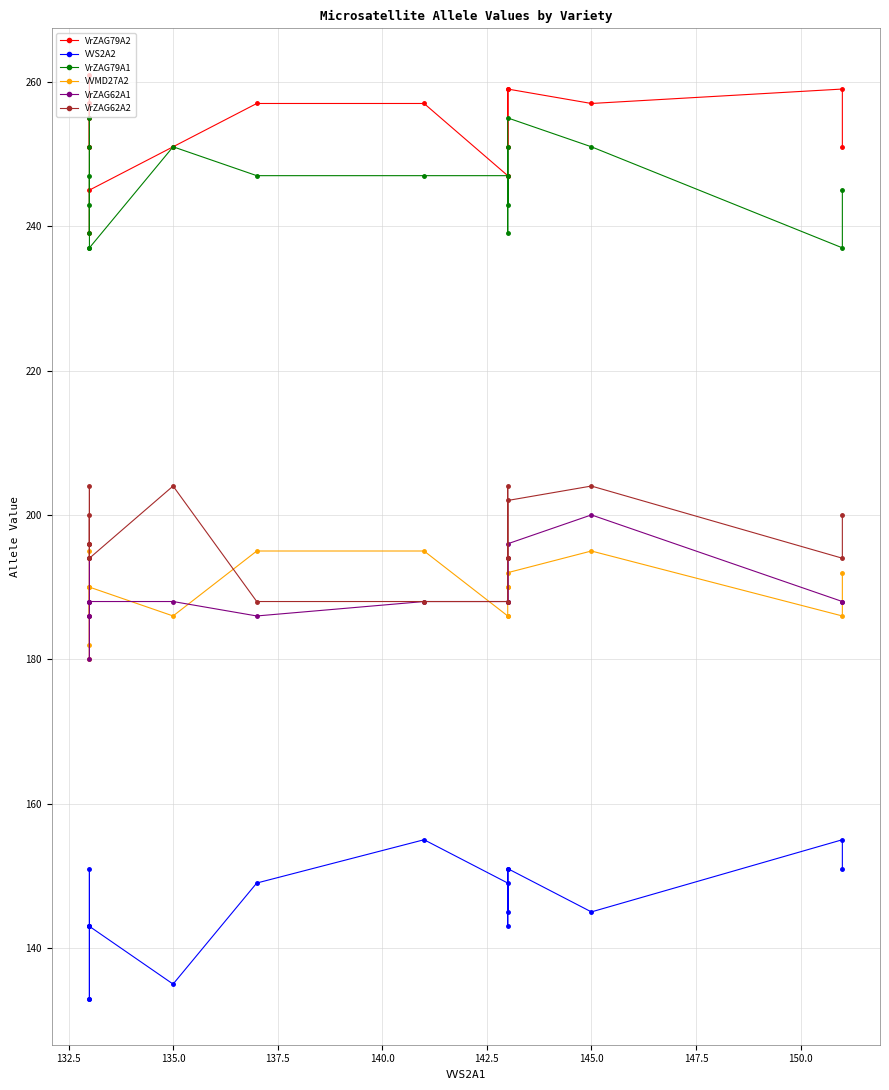

How many interior local valleys does the VVS2A2 series have?

4